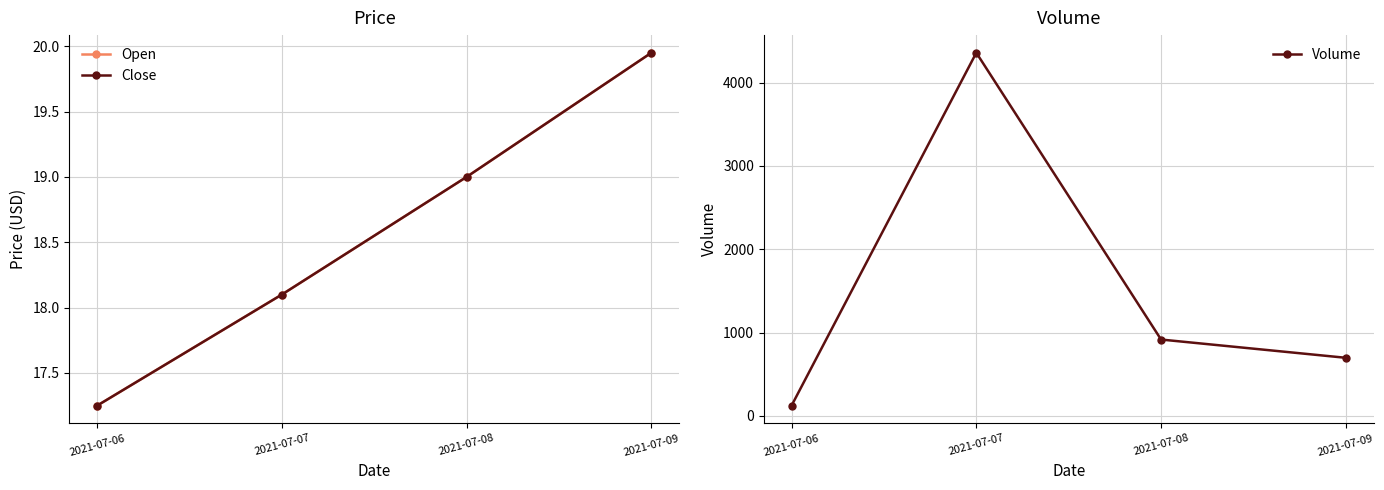

Where does the Close series first go above 19?

2021-07-09